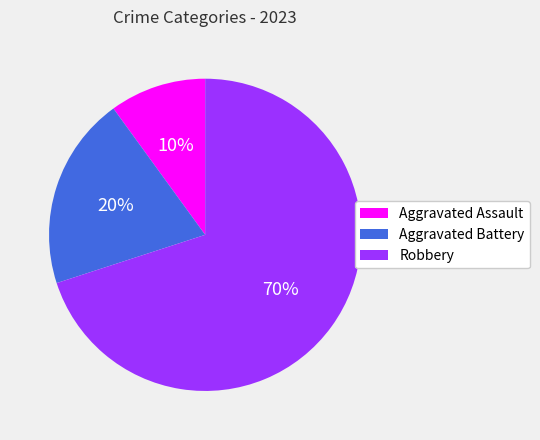

Between Aggravated Battery and Robbery, which is larger?

Robbery